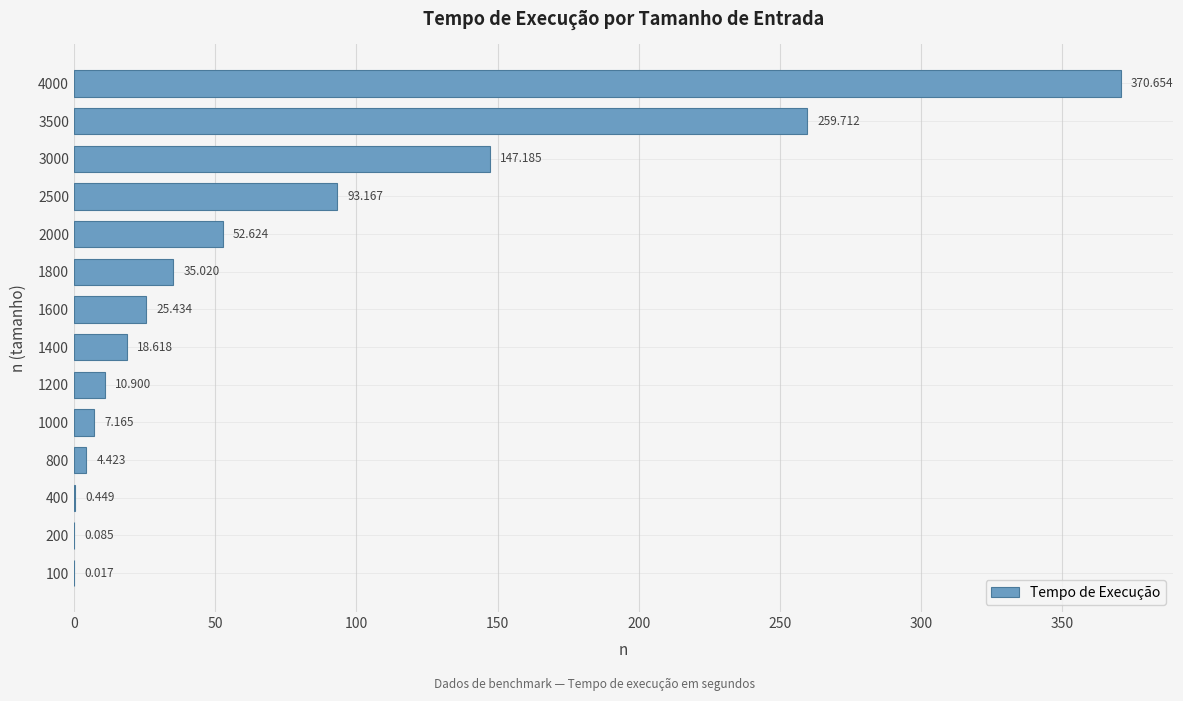

What is the average value?

73.2